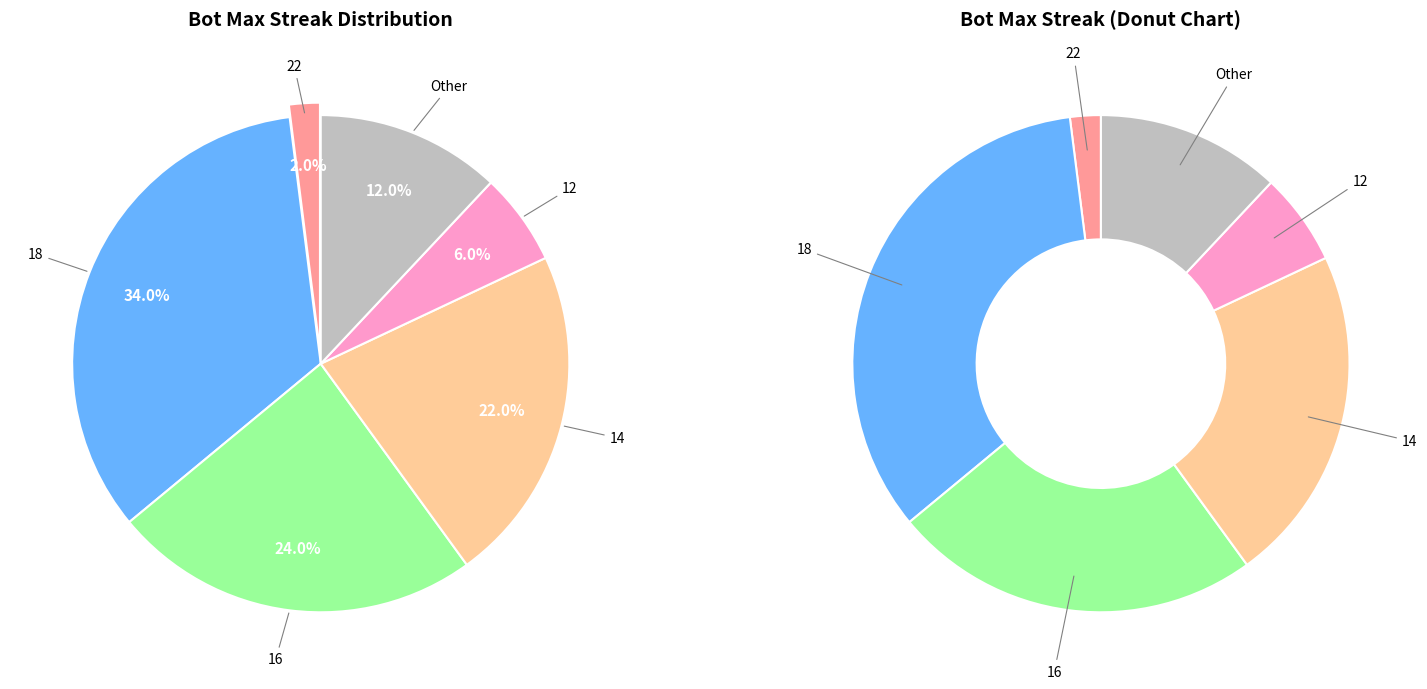

Which category has the smallest portion of the pie?

22